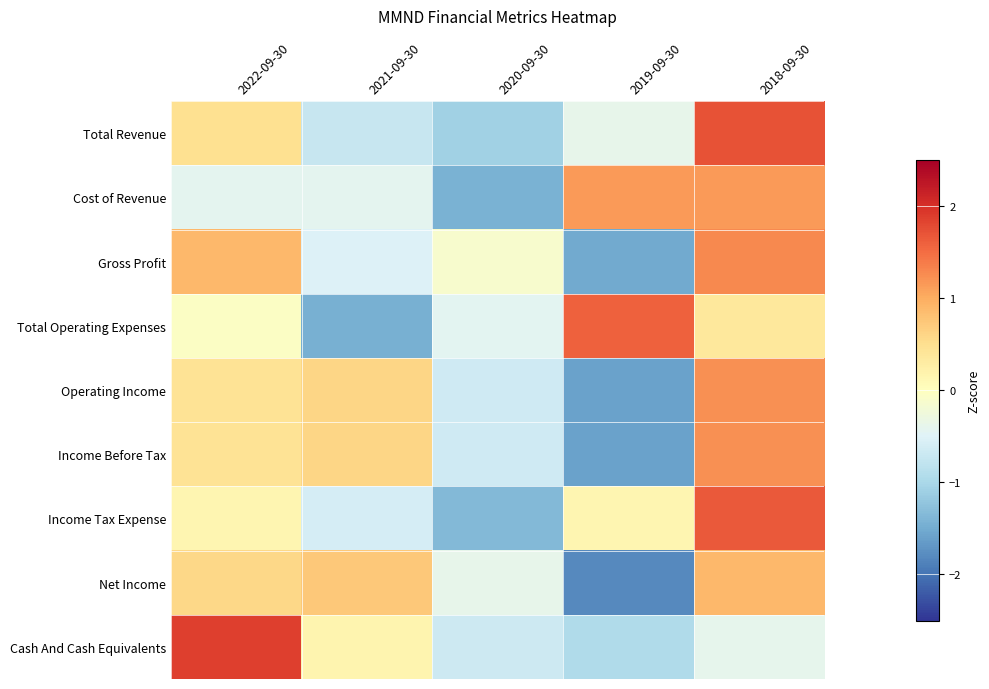

At which category is the sum across all series the highest?

2018-09-30